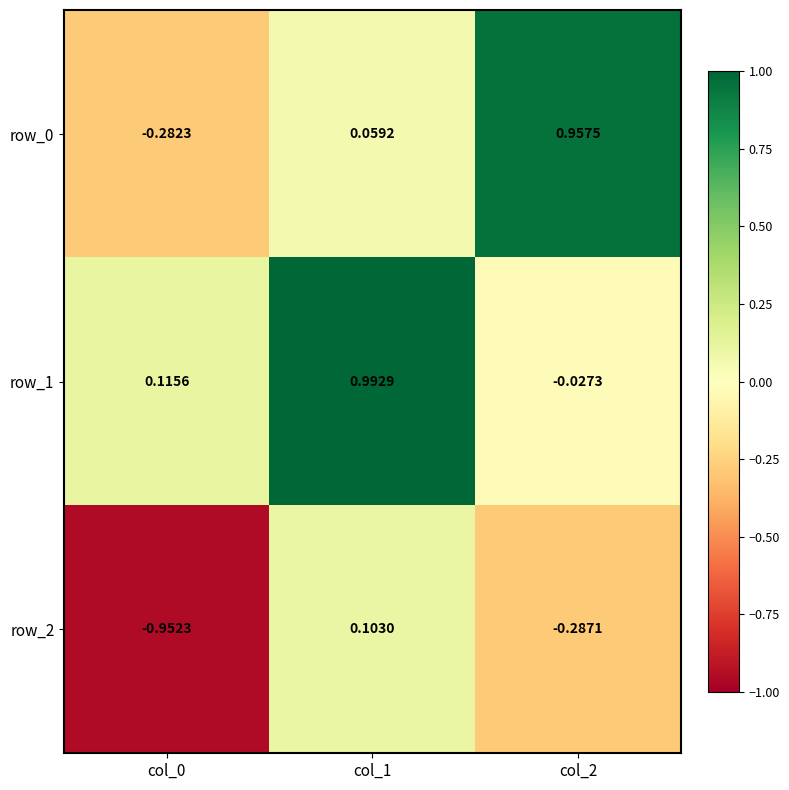

What is the difference between the row_0 values at col_2 and col_1?

0.9